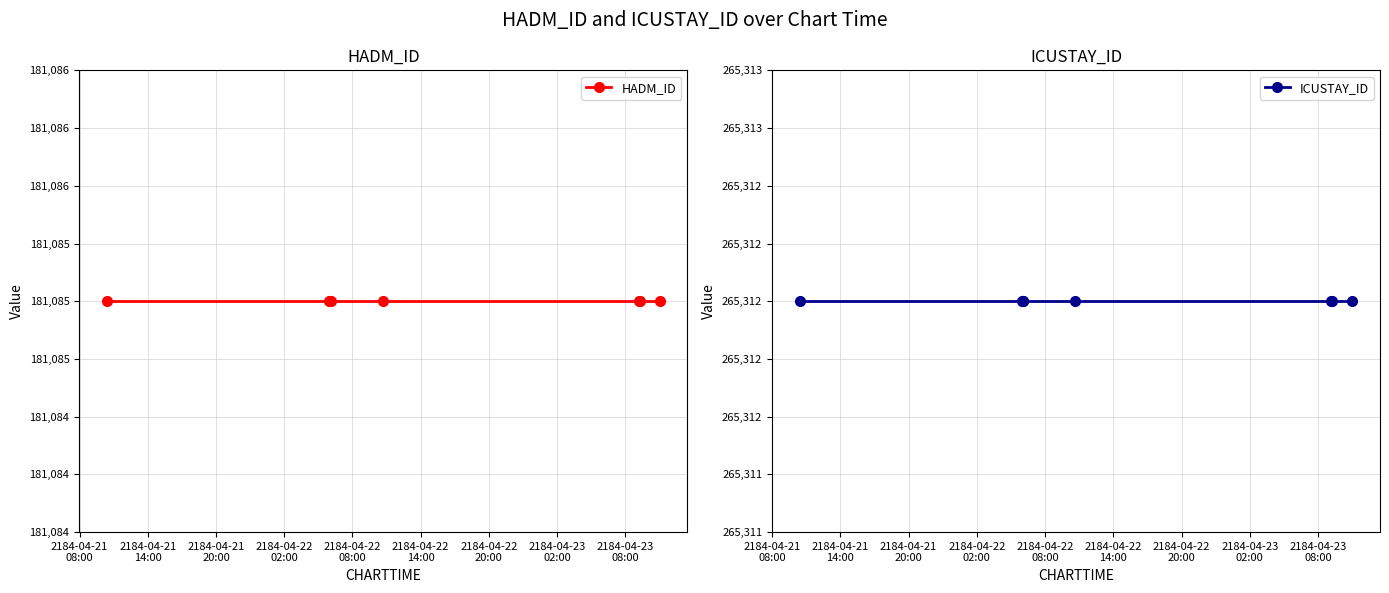

True or false: HADM_ID and ICUSTAY_ID intersect in this chart.

False